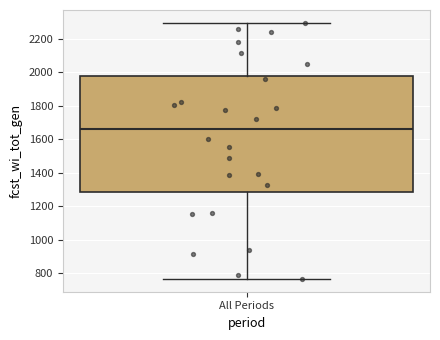

Read this box plot against the y-axis: the position of the median line, the range covered by the box, and the ends of both whiskers. The values are not printed on the chart, so give them approximately, as read against the axis.

median 1660, box 1280 to 1980, whiskers 760 to 2300